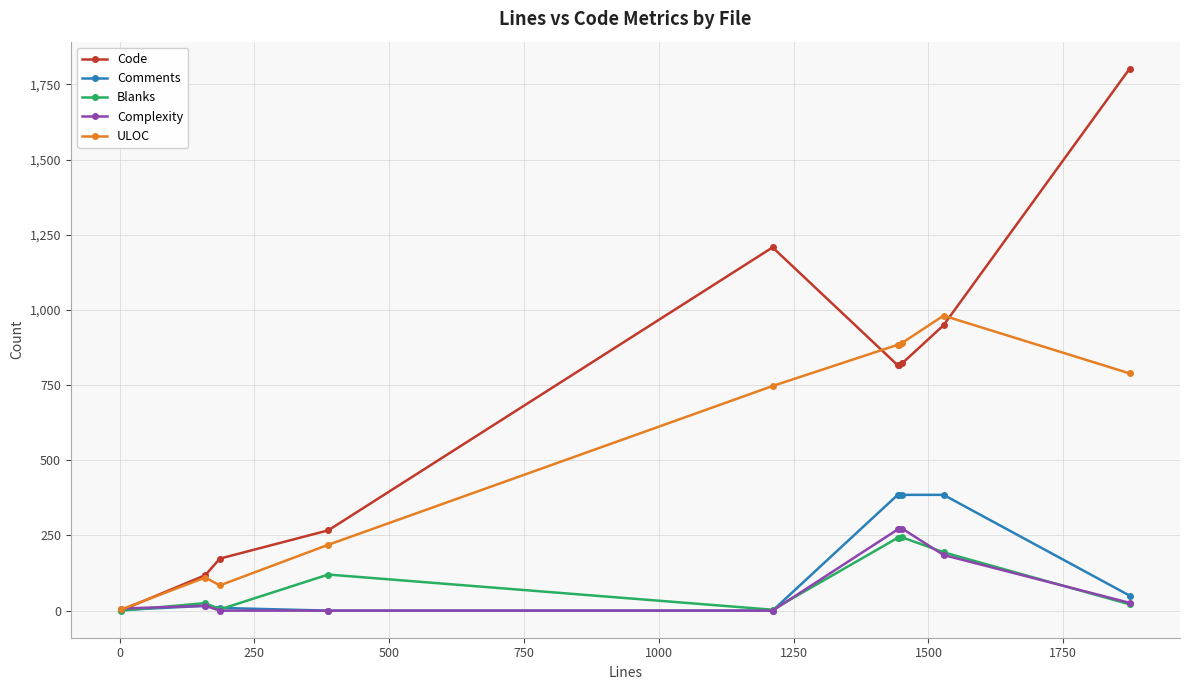

Which series has the largest range (max minus min)?

Code